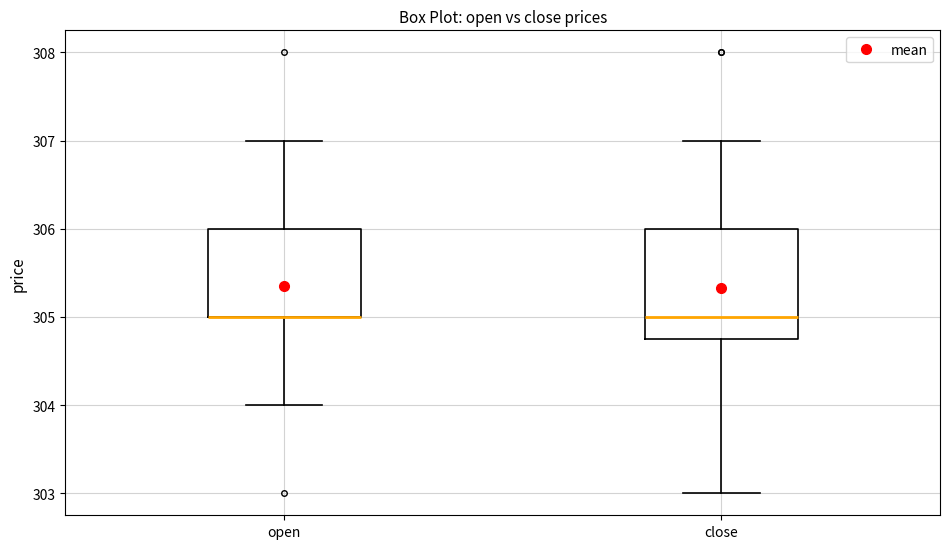

Where does the median line of the box for close sit on the y-axis? The values are not printed on the chart, so give them approximately, as read against the axis.

305.0